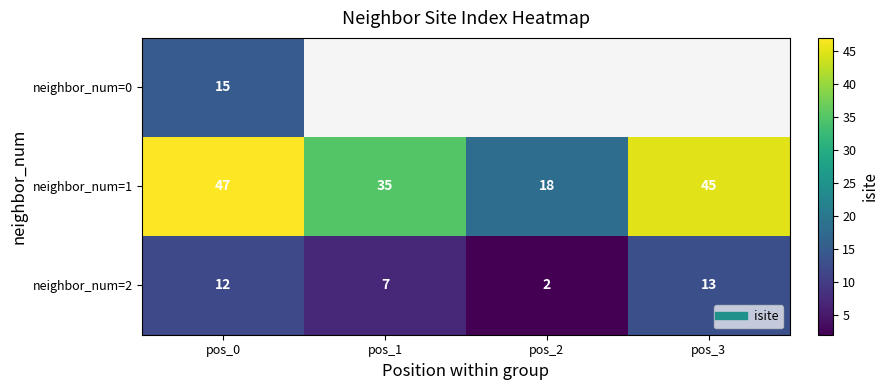

Which series has the largest total across all categories?

neighbor_num=1